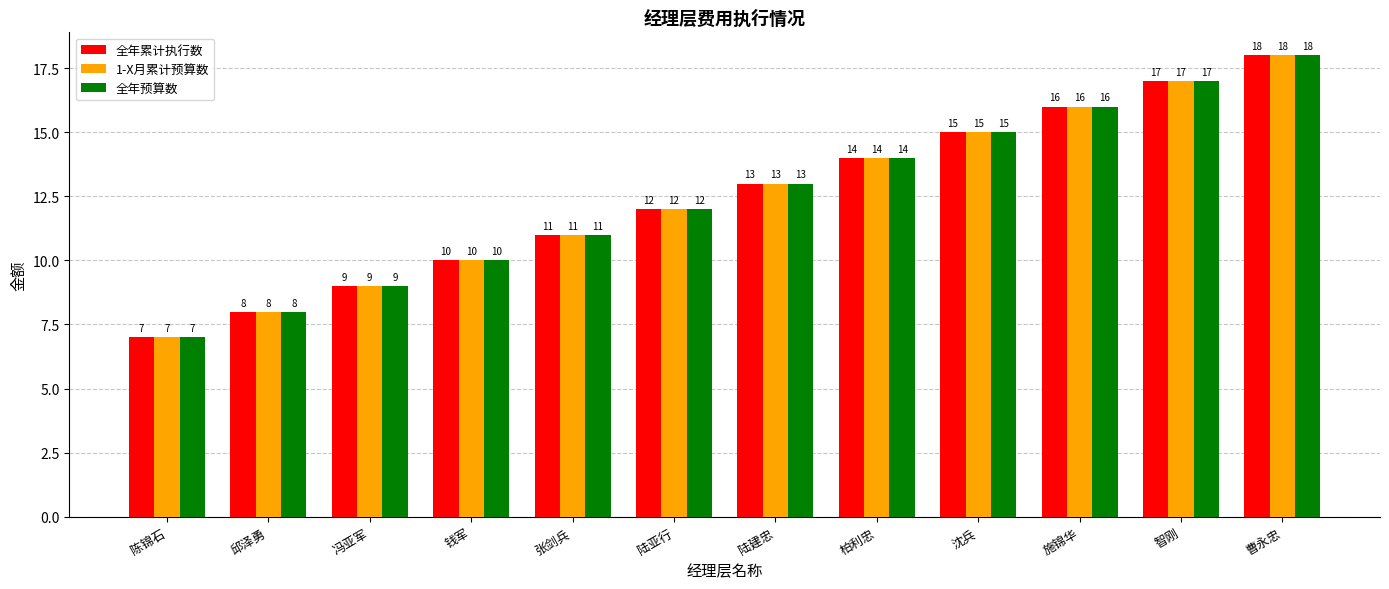

What is the difference between the 全年预算数 values at 陈锦石 and 张剑兵?

4